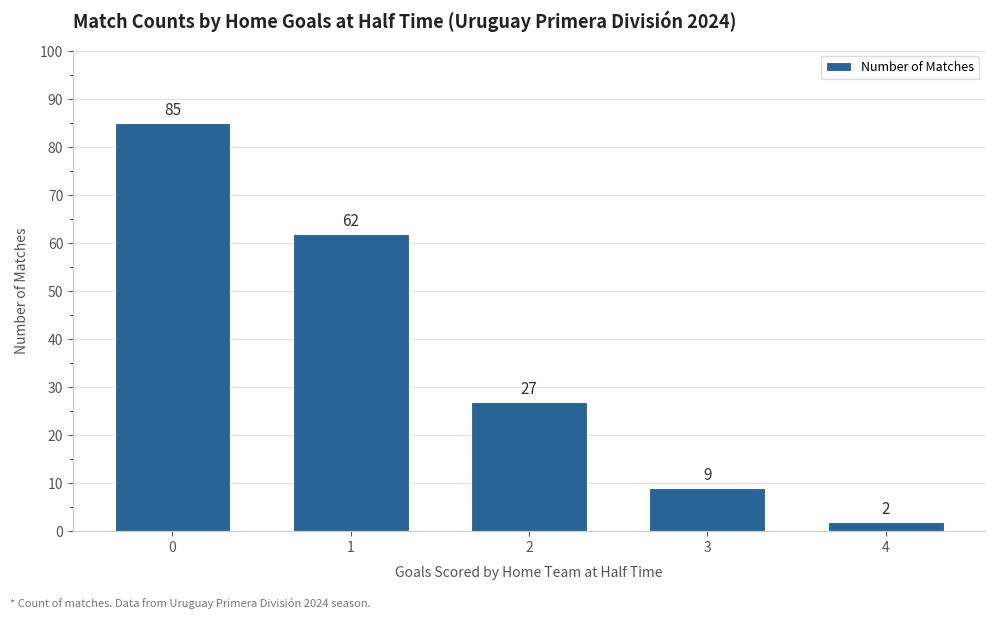

At which category does the chart reach its minimum across all series?

4